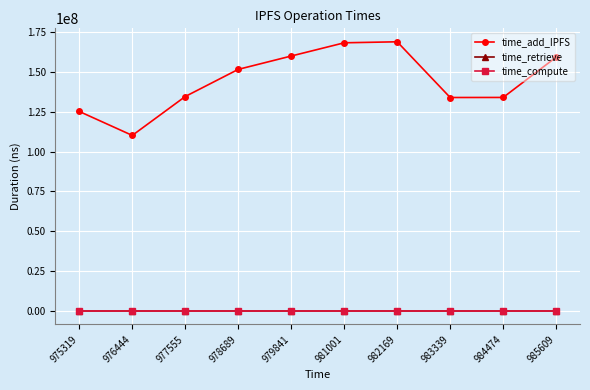

Does the chart have visible grid lines?

Yes